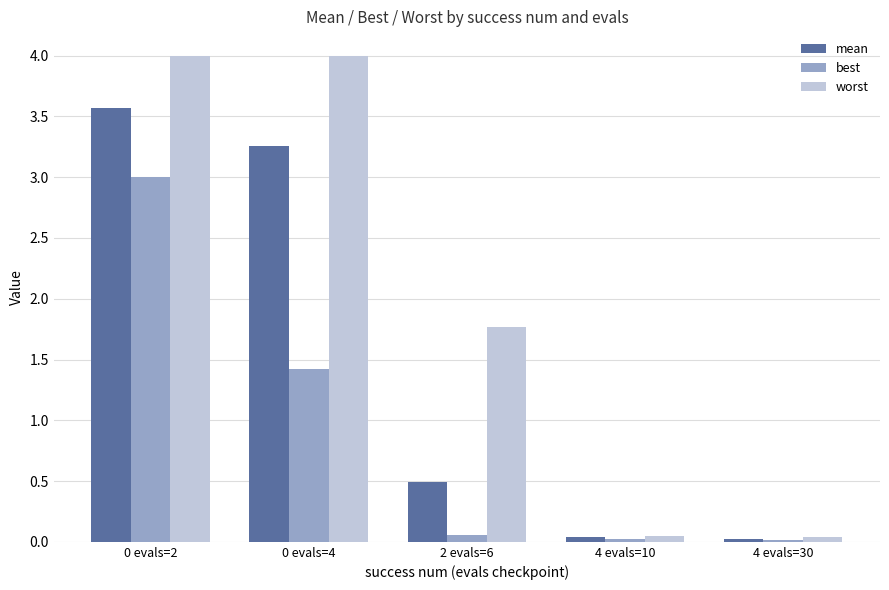

True or false: mean has a value of 1.7 at 0 evals=4.

False